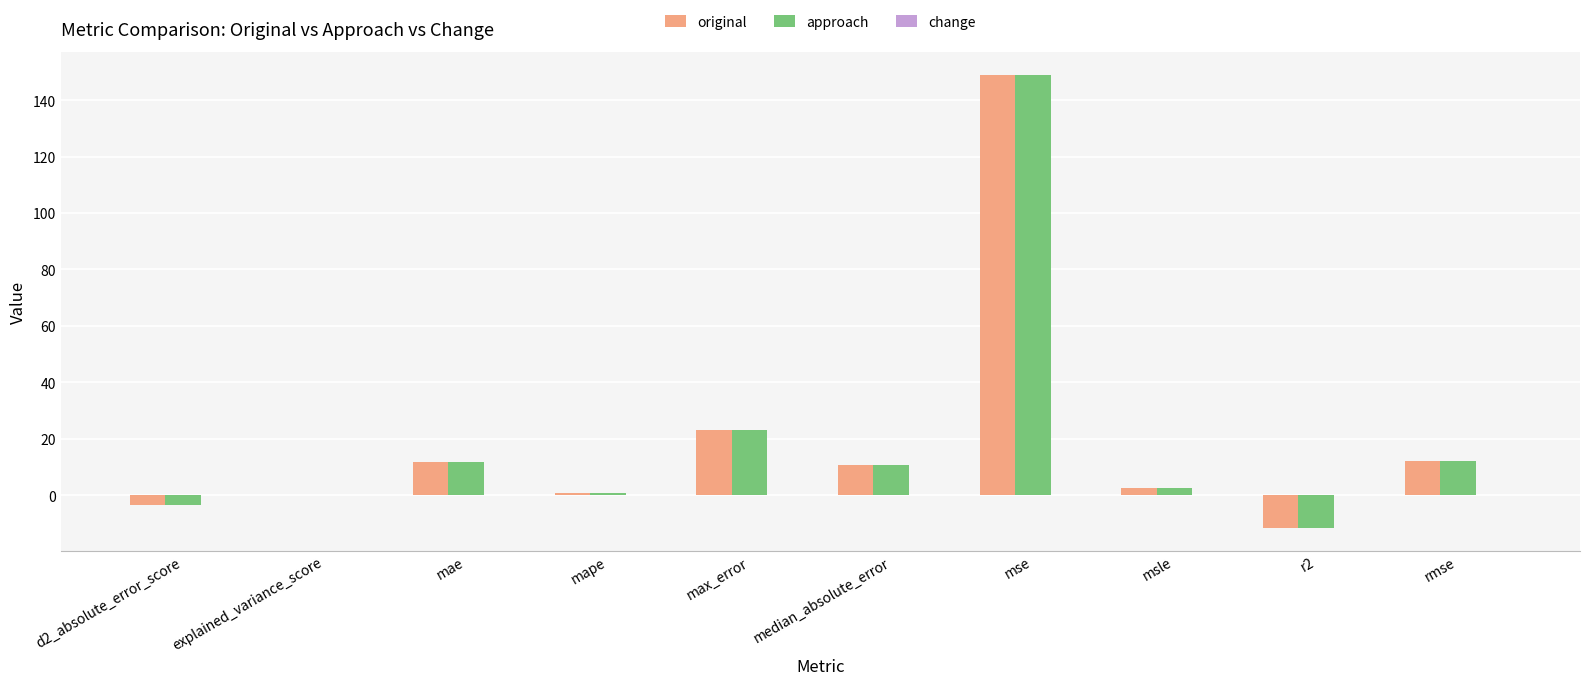

How many series are shown in this chart?

3